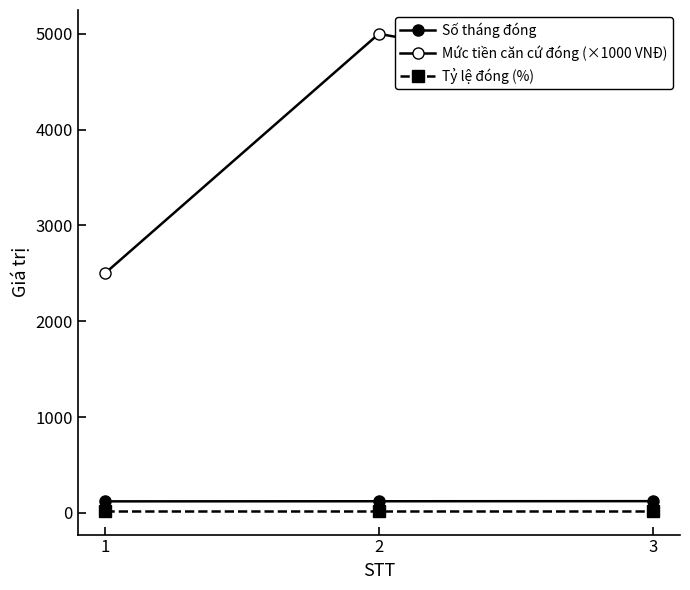

Does the chart have visible grid lines?

No